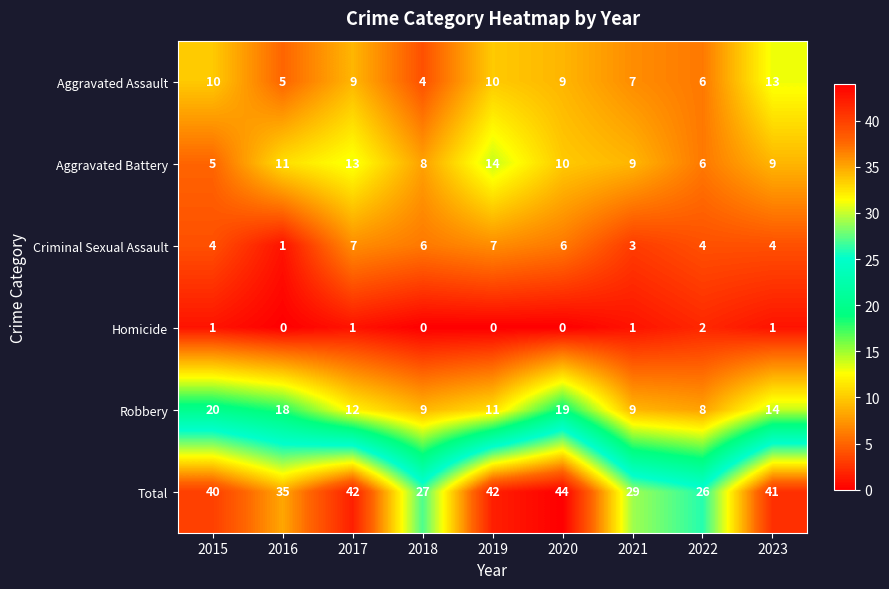

What is the highest value of the Aggravated Battery series?

14